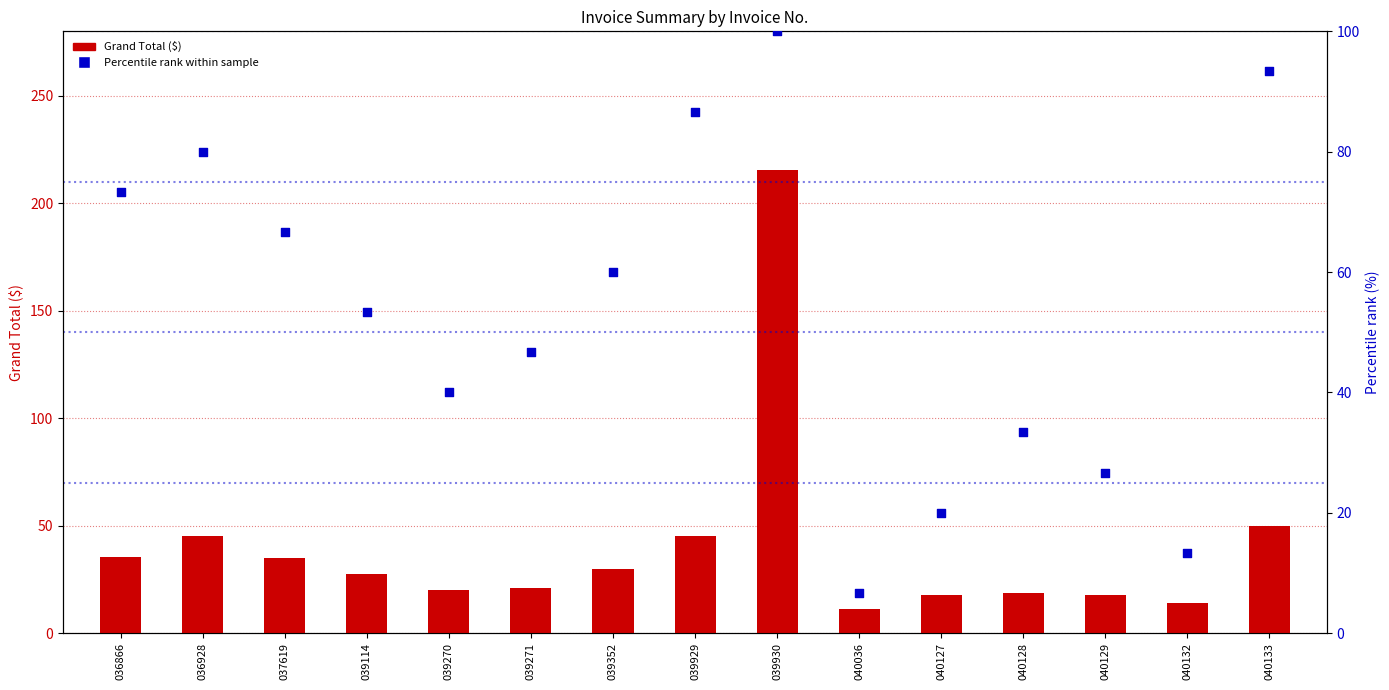

At which category is the sum across all series the highest?

039930